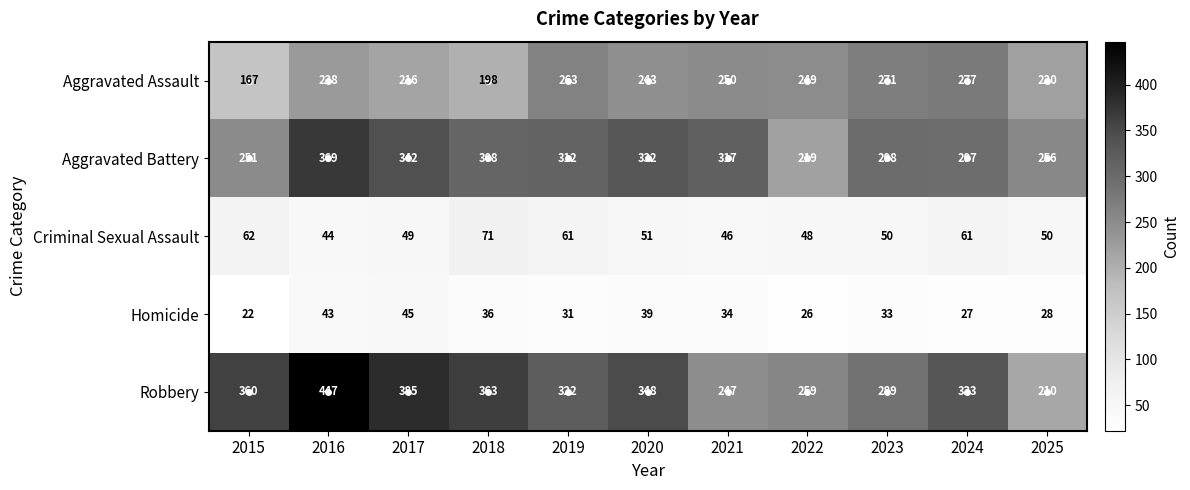

What is the sum of the Robbery values at 2016 and 2022?

706